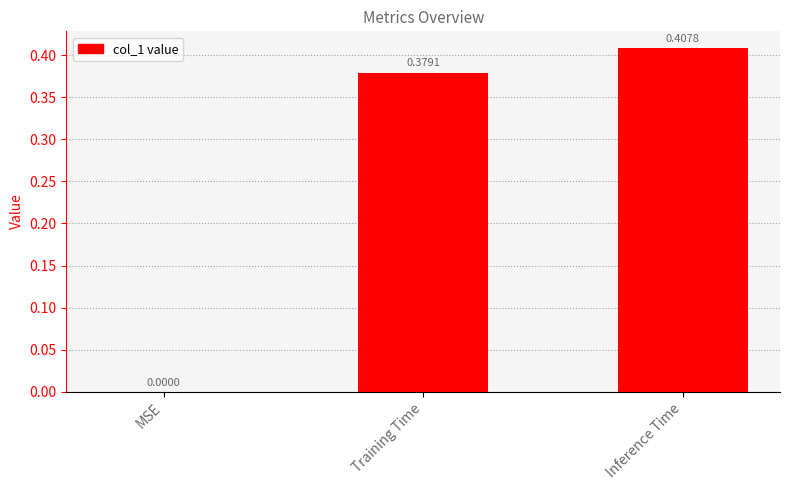

How many values are above zero?

2